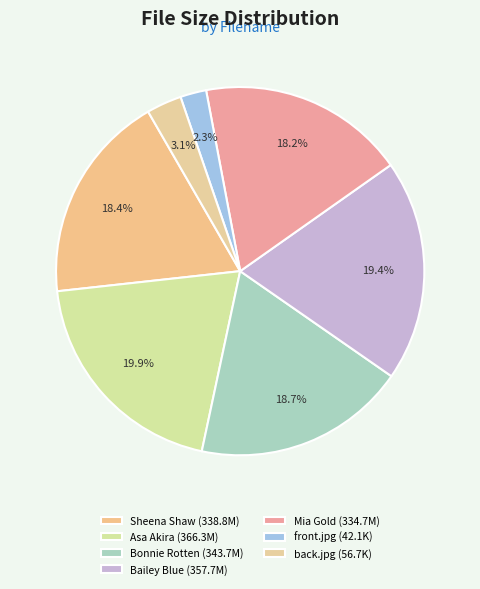

How many segments does this pie chart have?

7